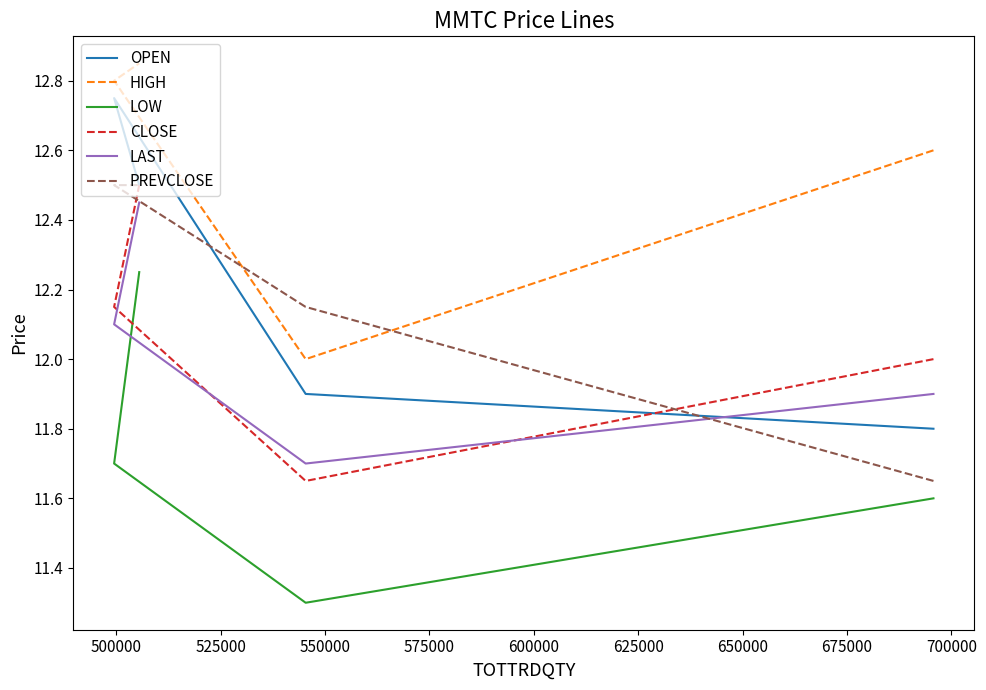

Is this an area chart (filled region under the line)?

No